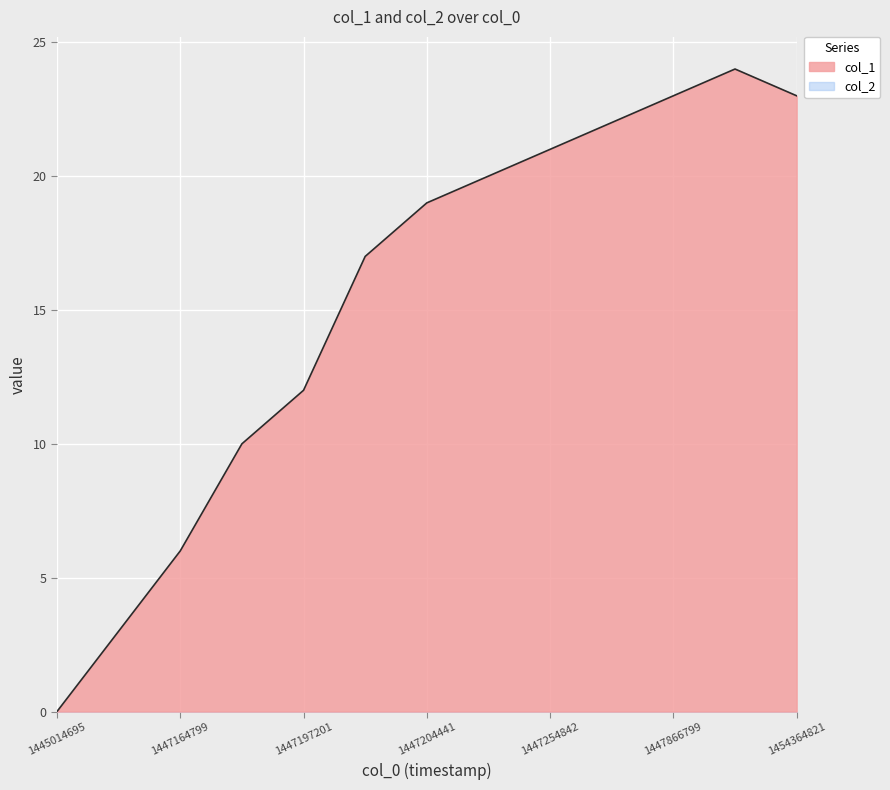

How many lines are shown in the chart?

2